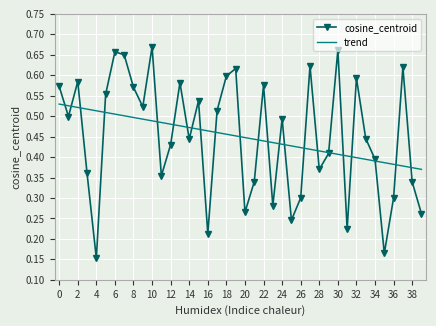

Which series has the largest range (max minus min)?

cosine_centroid